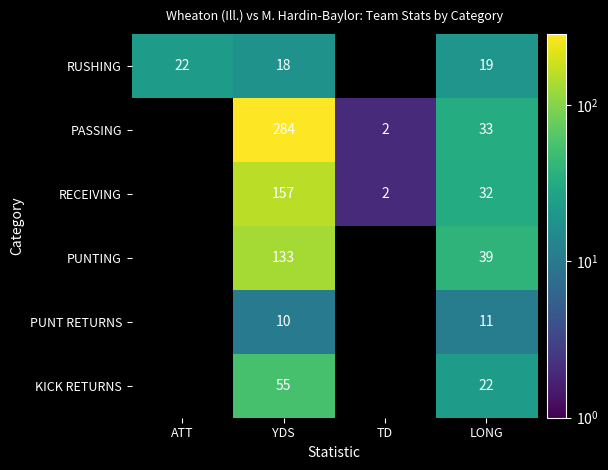

What is the difference between the highest and lowest values at LONG?

28